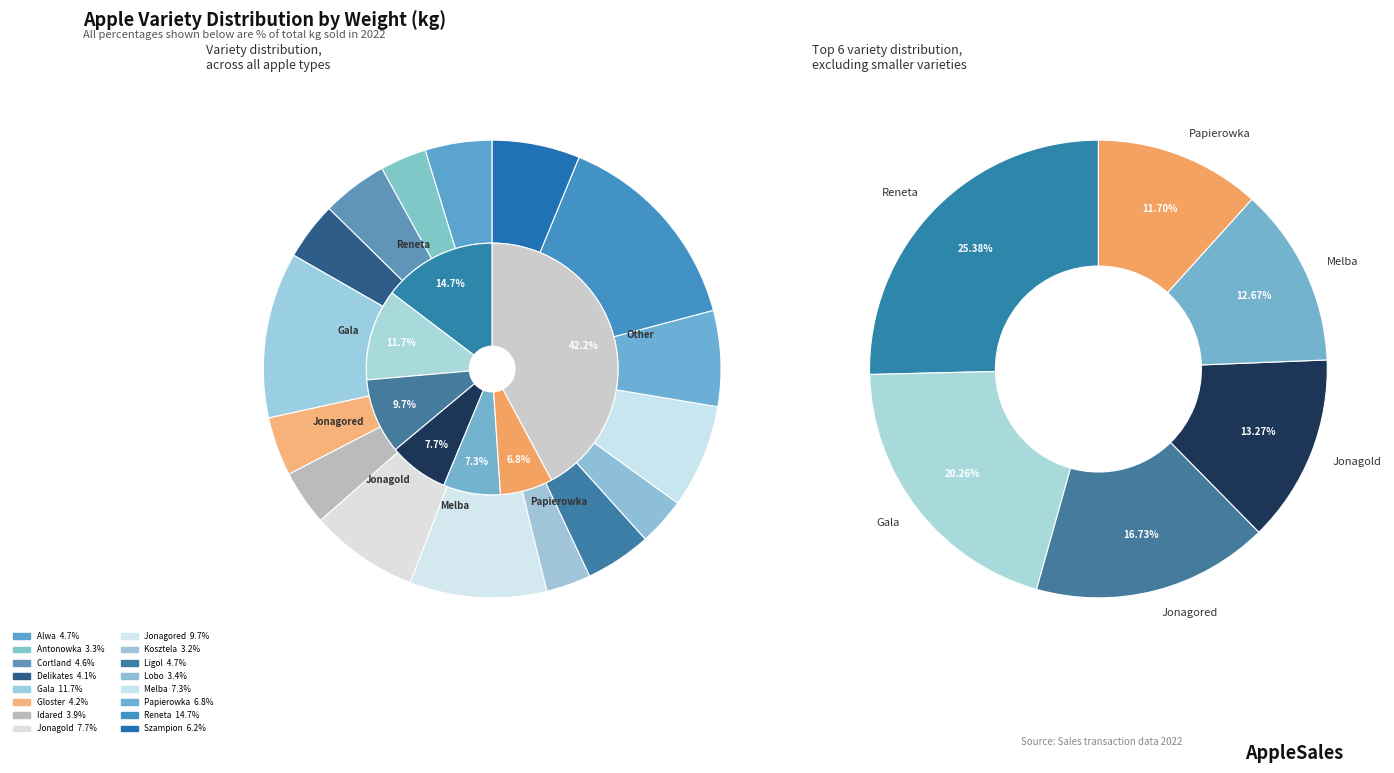

To the nearest percent, what is the combined percentage of Gala and Idared?

16%